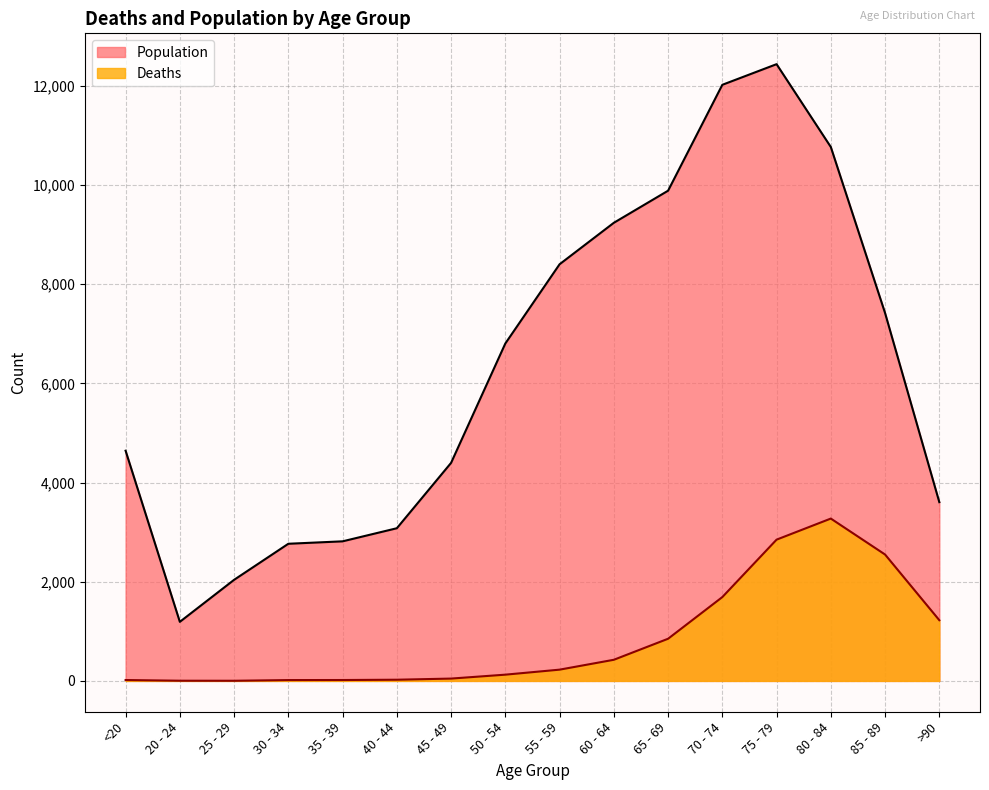

True or false: Deaths and Population intersect in this chart.

False